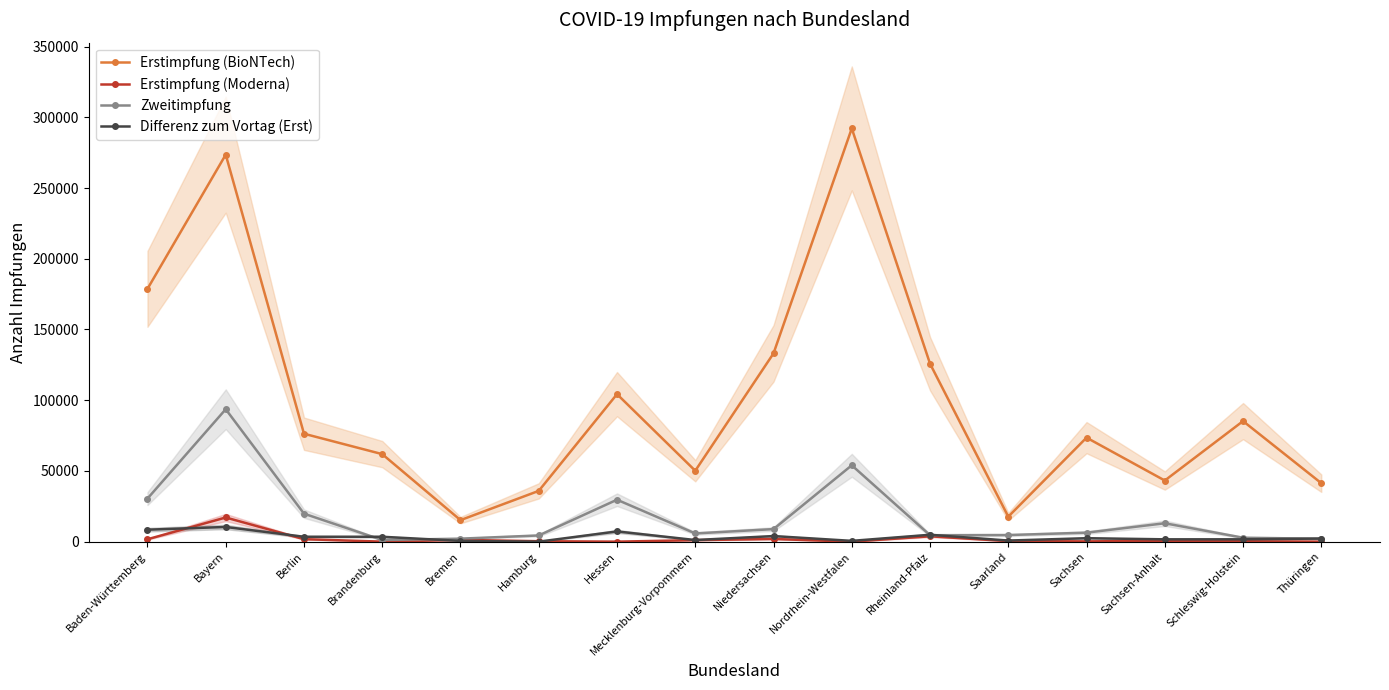

True or false: Erstimpfung (BioNTech) has more than 2 interior local peaks.

True